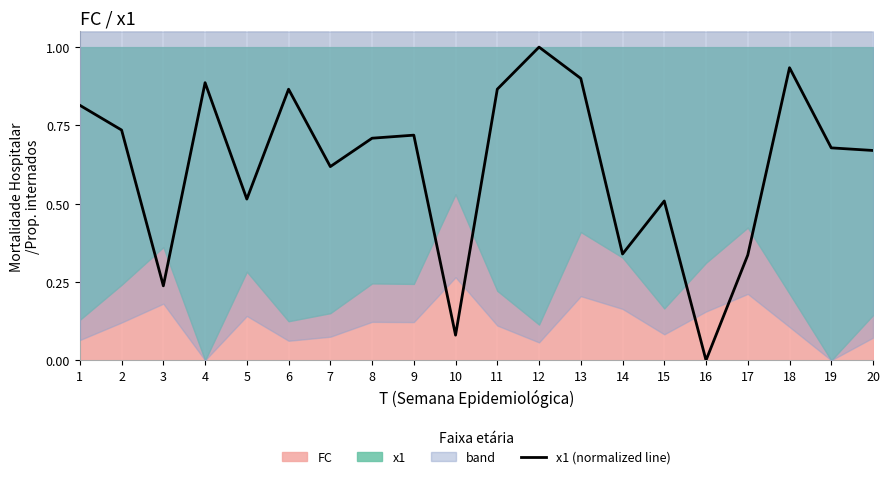

Is it true that the value at 17 is 0.3?

True